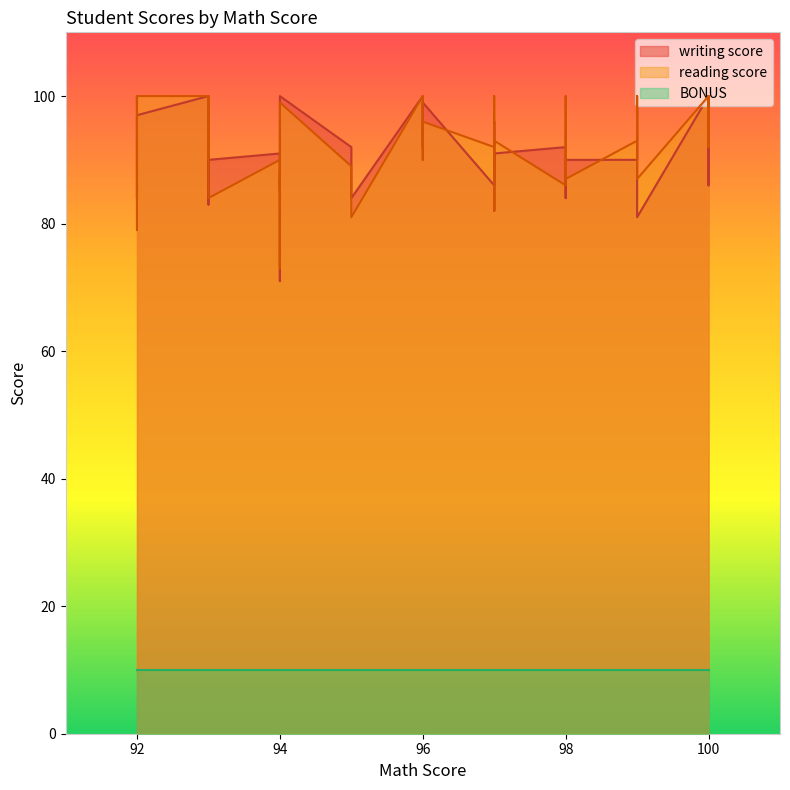

Is the value of BONUS at 92 greater than the value of reading score at 100?

No